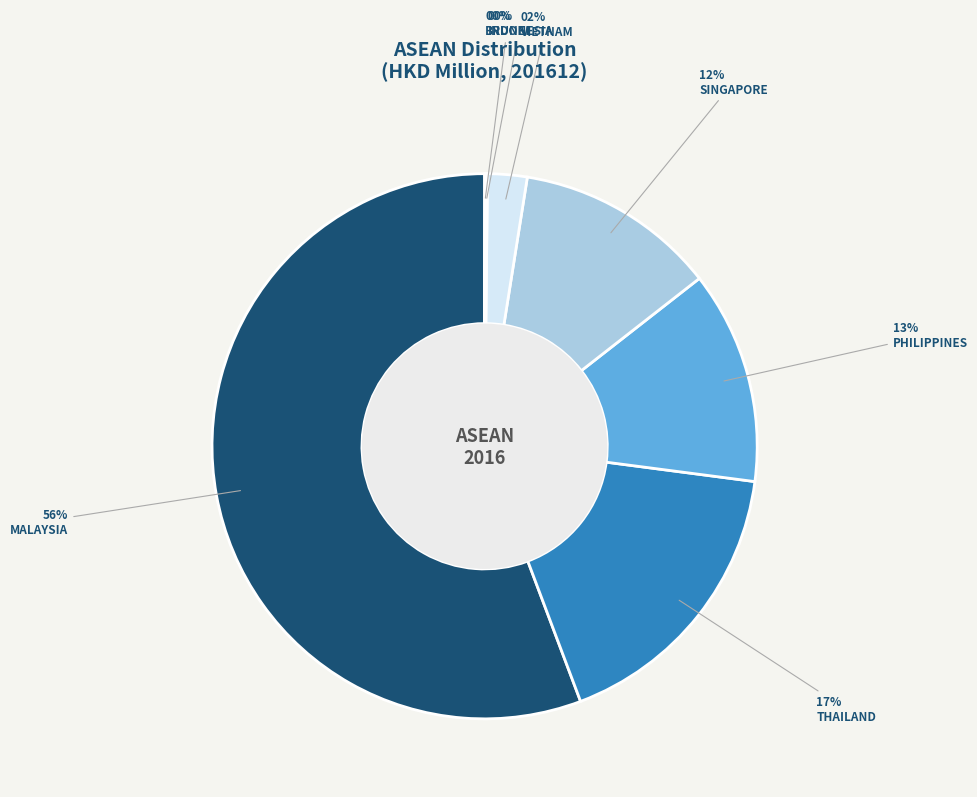

Which category has the biggest portion of the pie?

MALAYSIA